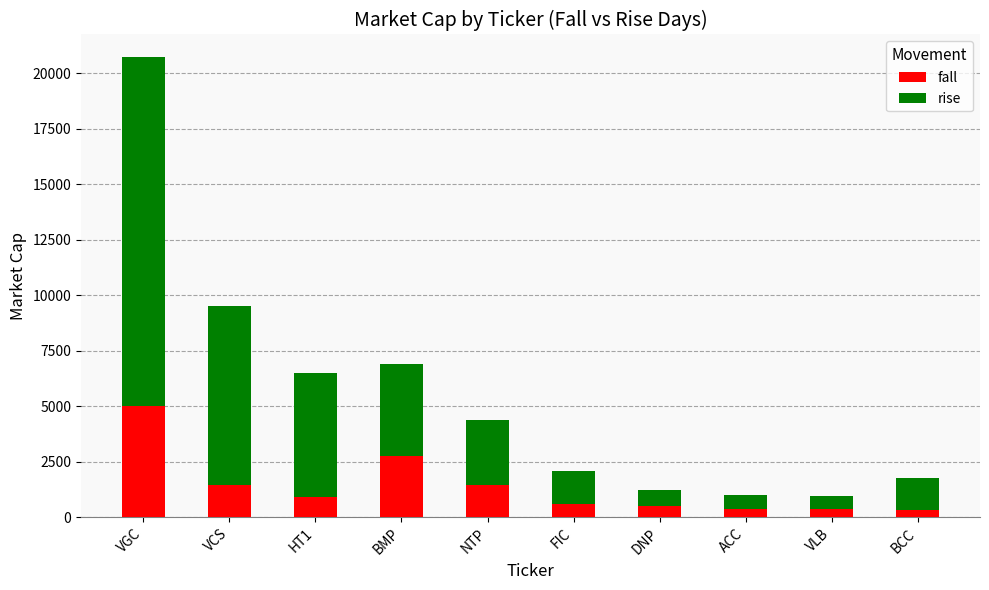

The value of fall at VGC is 5010. True or false?

True